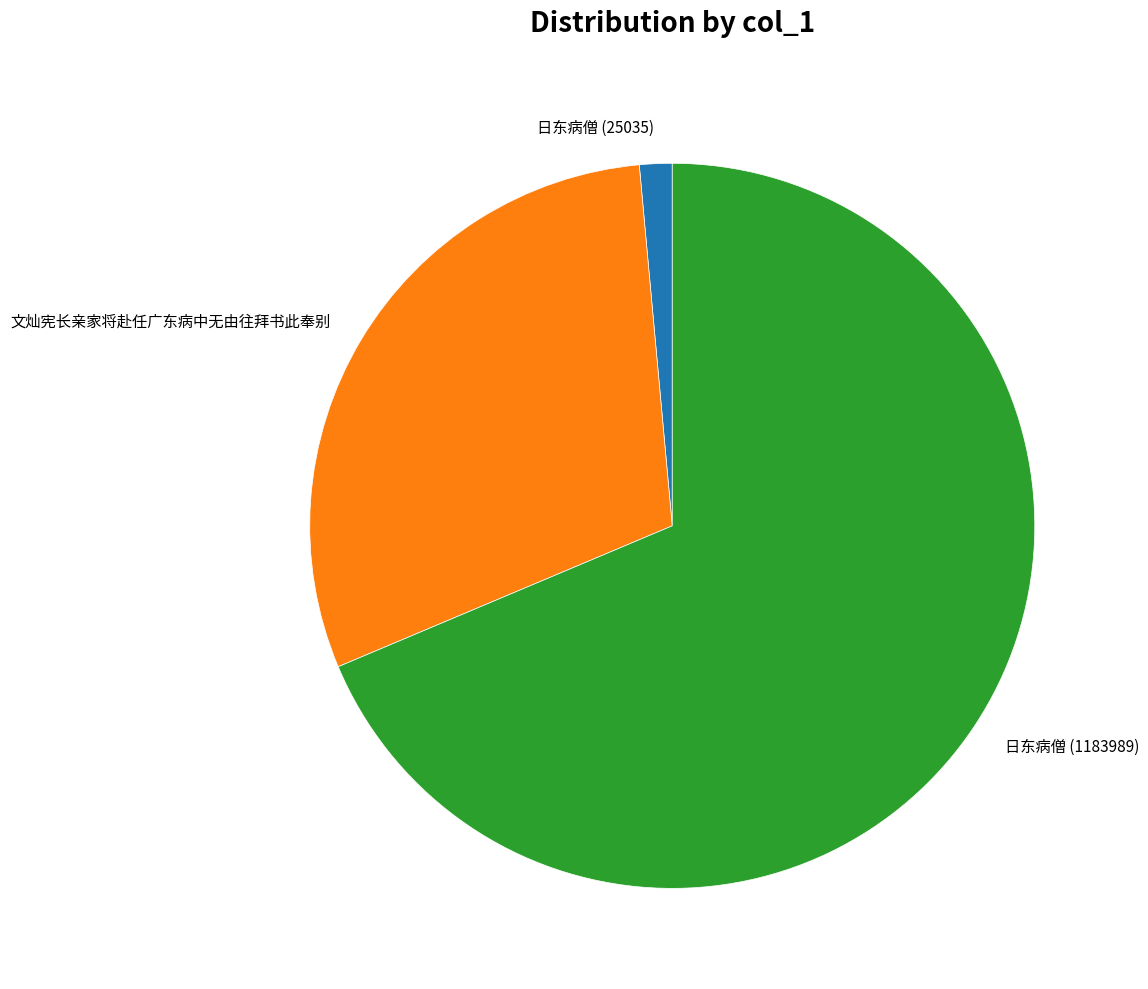

Rank the categories by value from highest to lowest.

日东病僧 (1183989), 文灿宪长亲家将赴任广东病中无由往拜书此奉别, 日东病僧 (25035)